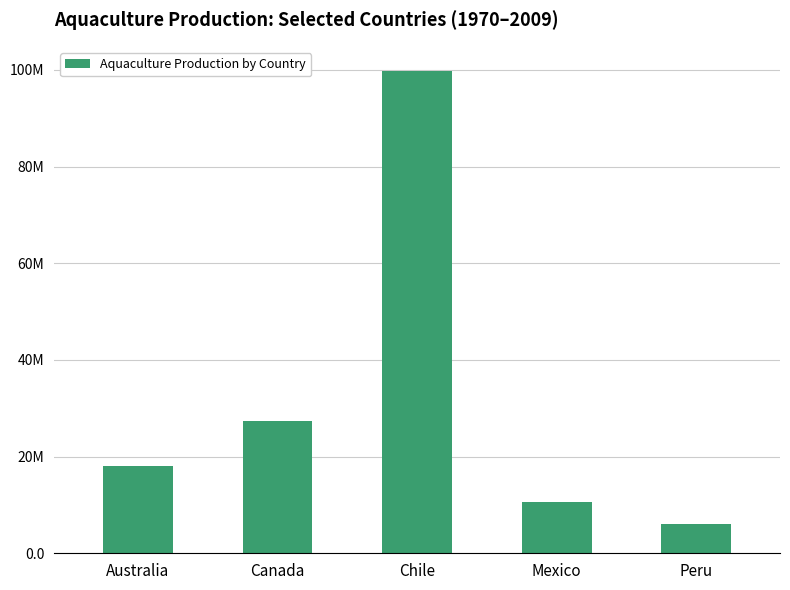

Where is the data nearest to the value 52901897?

Canada